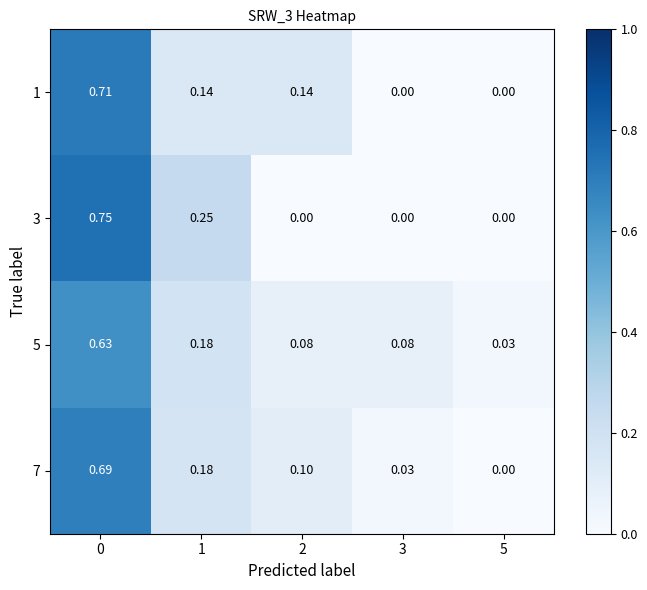

Is the value of 3 at 0 greater than the value of 7 at 0?

Yes